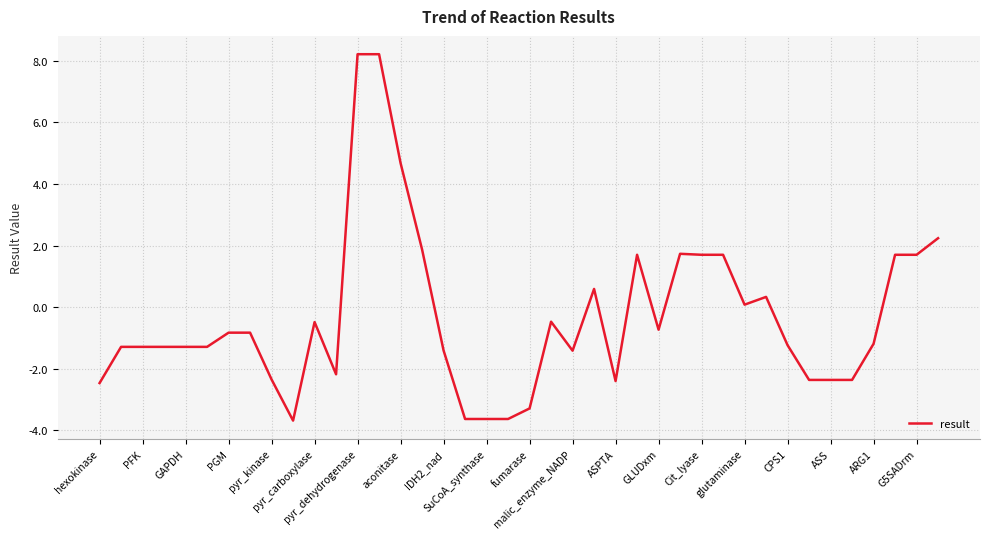

What is the maximum value shown in the chart?

8.2